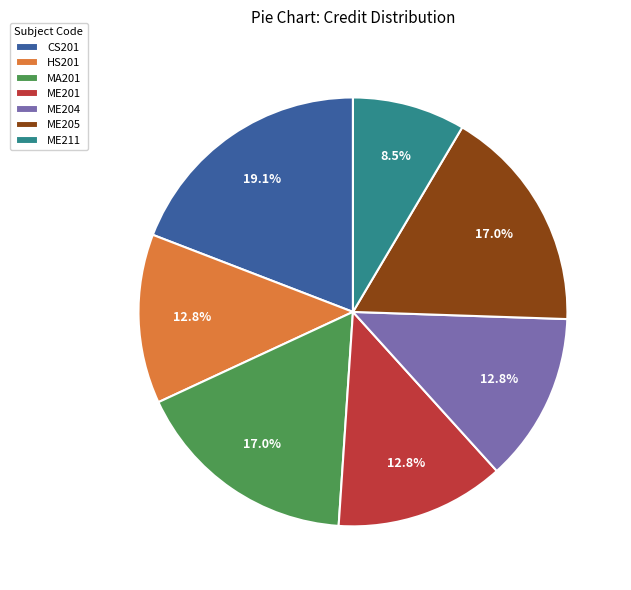

Is the sum of ME211 and CS201 greater than half?

No